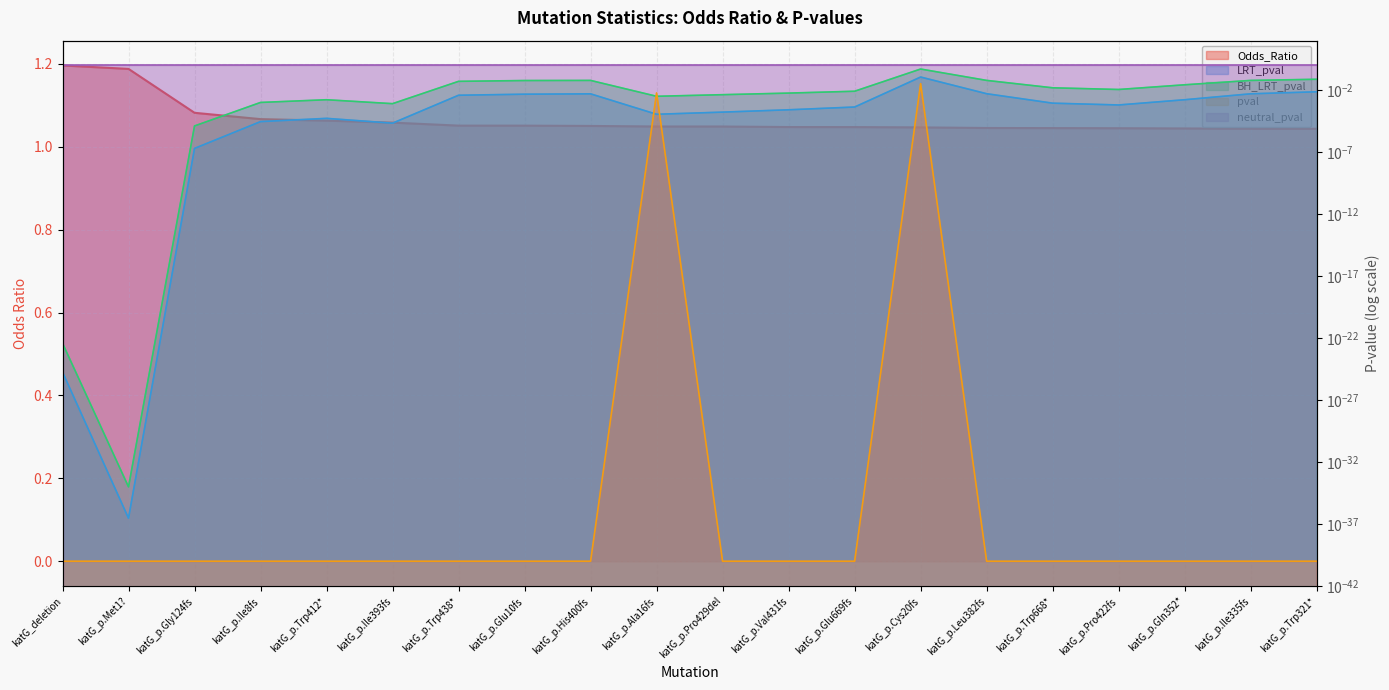

True or false: BH_LRT_pval and Odds_Ratio cross at least once.

False